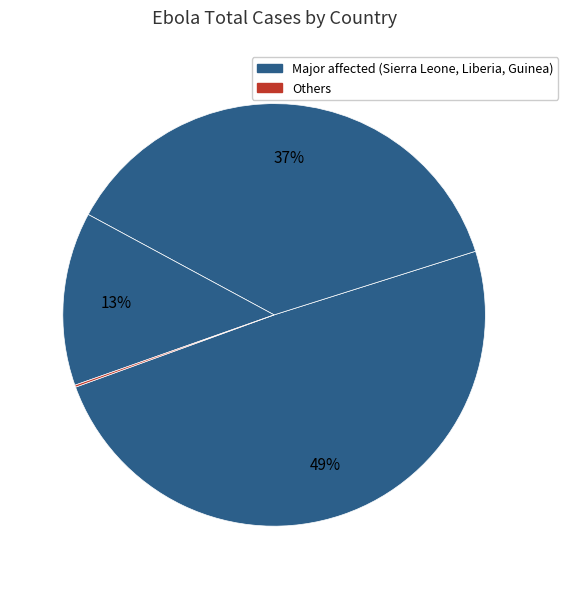

Which slice is the largest?

Sierra Leone